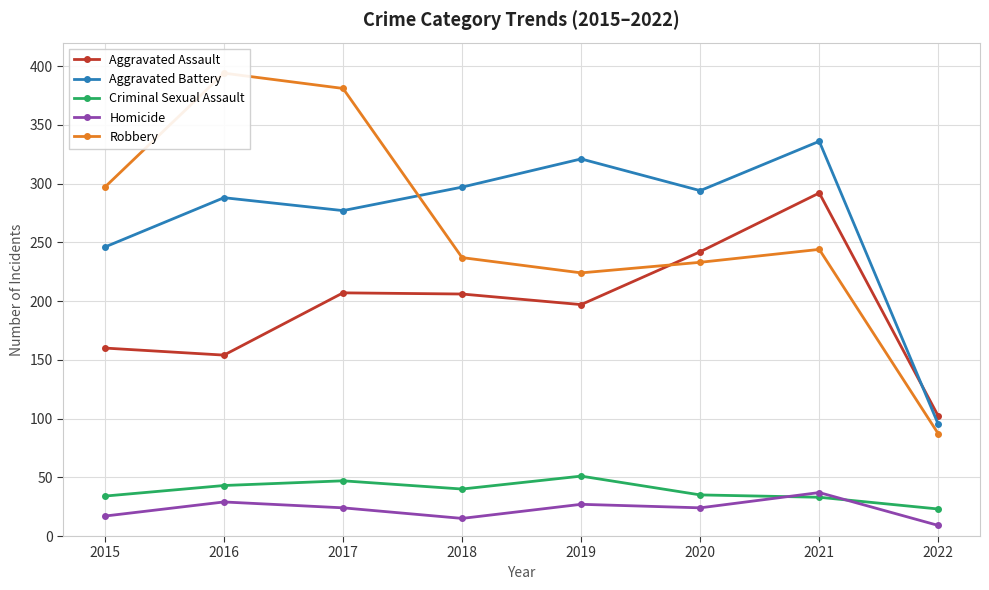

Is the value of Robbery at 2016 greater than the value of Criminal Sexual Assault at 2017?

Yes